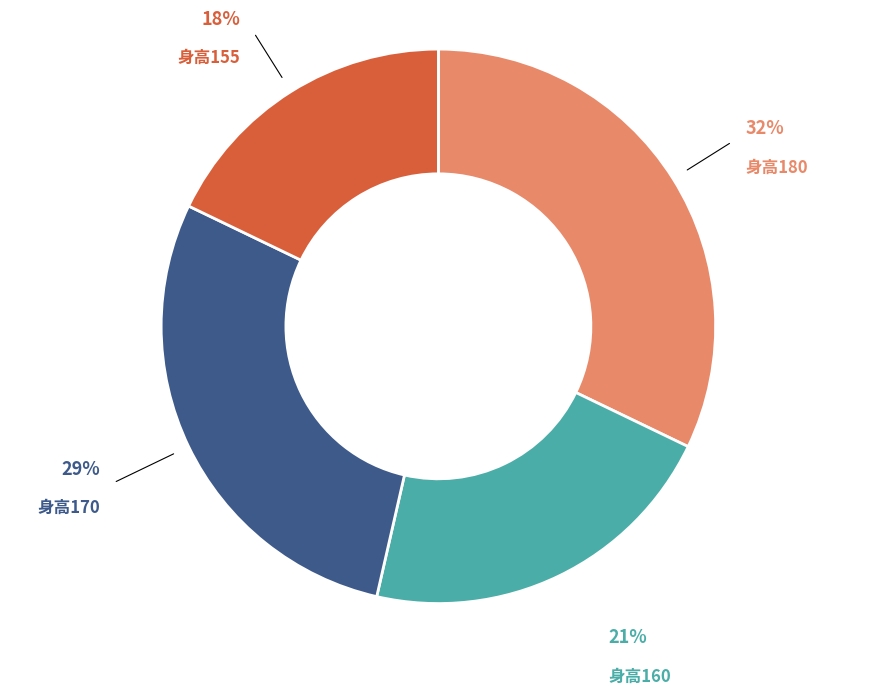

The 身高160 slice represents 11% of the pie. True or false?

False